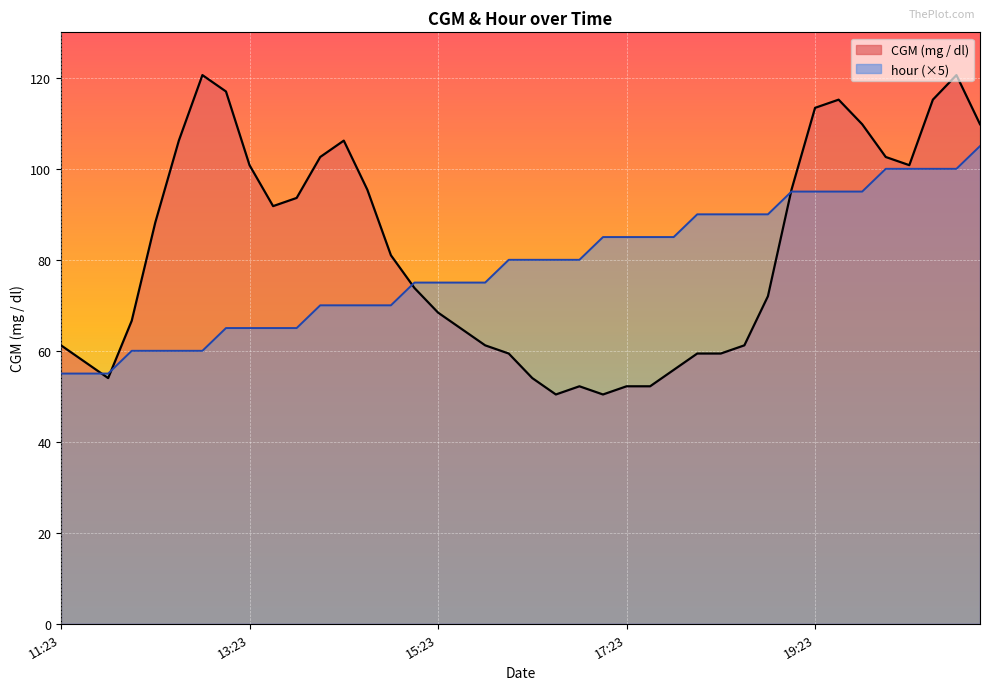

Rank the series by their average value, from lowest to highest.

hour, CGM (mg / dl)